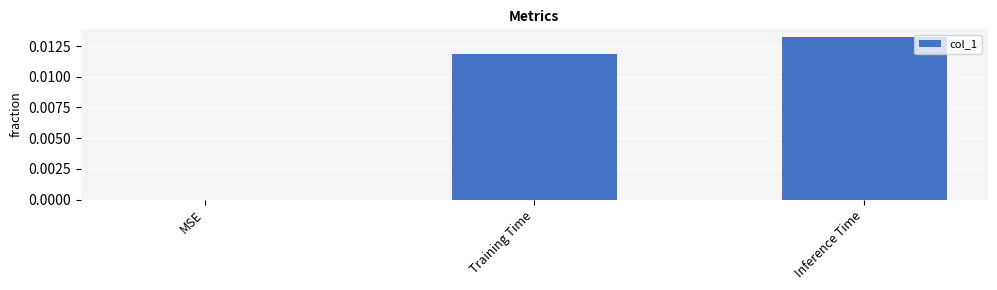

Which has a higher value, MSE or Training Time?

Training Time